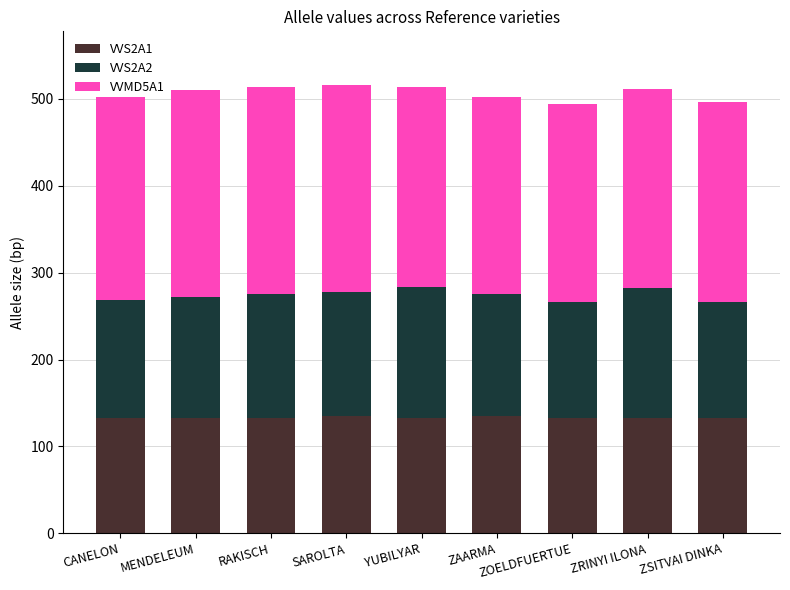

True or false: VVS2A1 has a value of 133 at ZOELDFUERTUE.

True